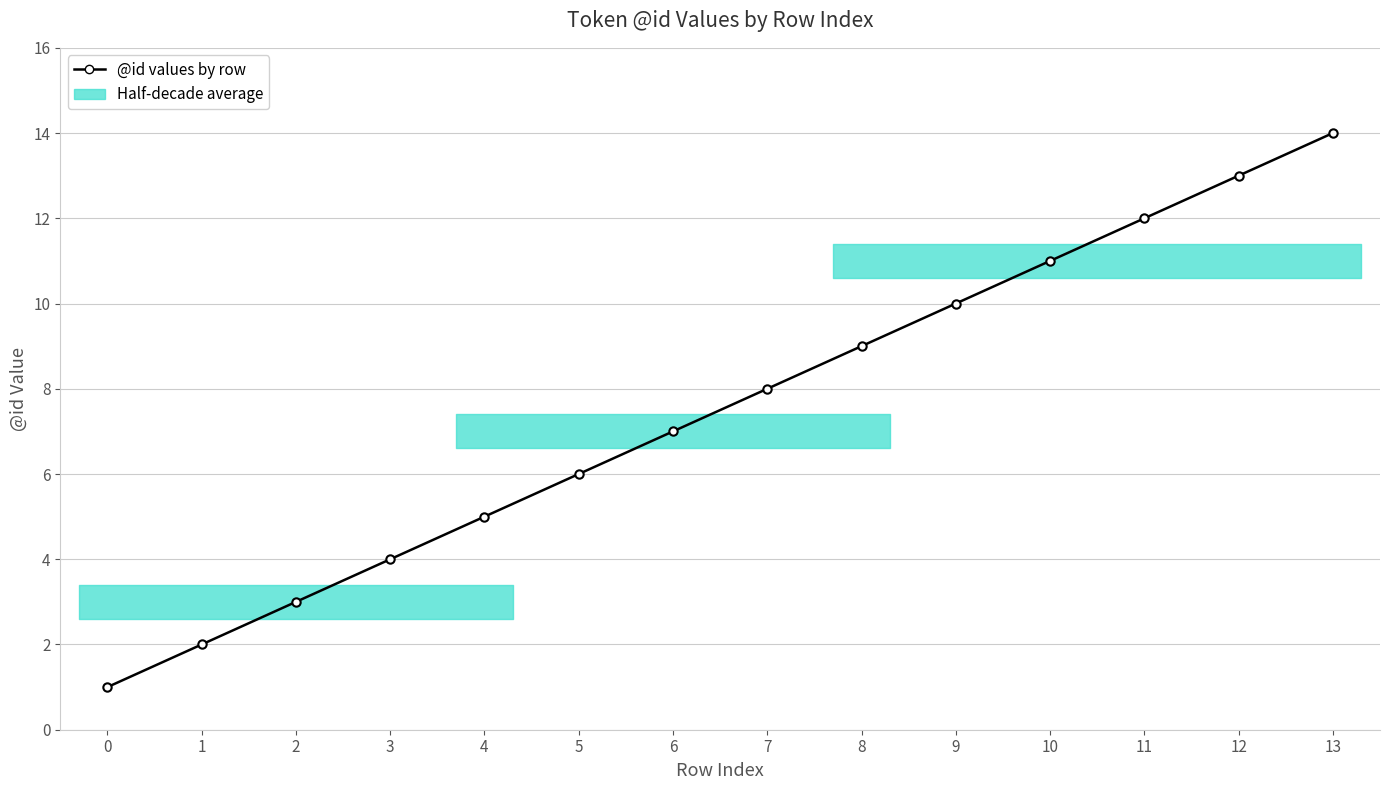

The chart shows a value of 3 at 12. True or false?

False